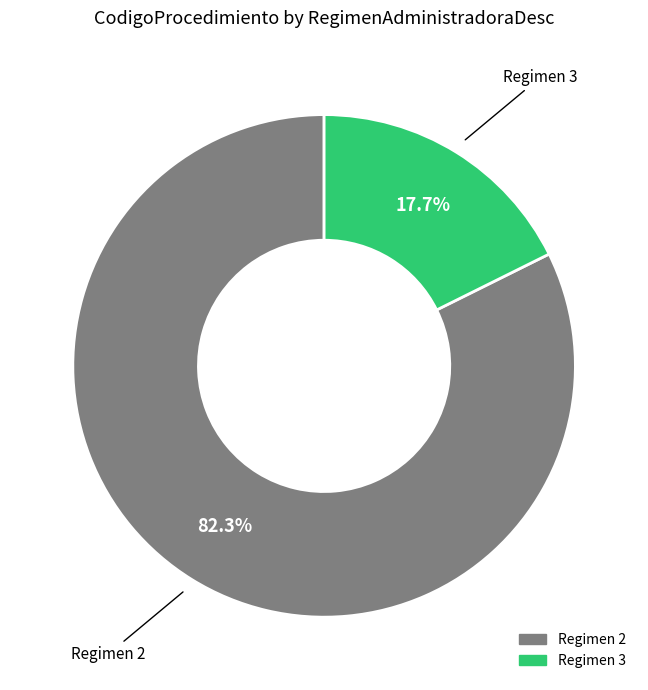

How many slices are in this pie chart?

2